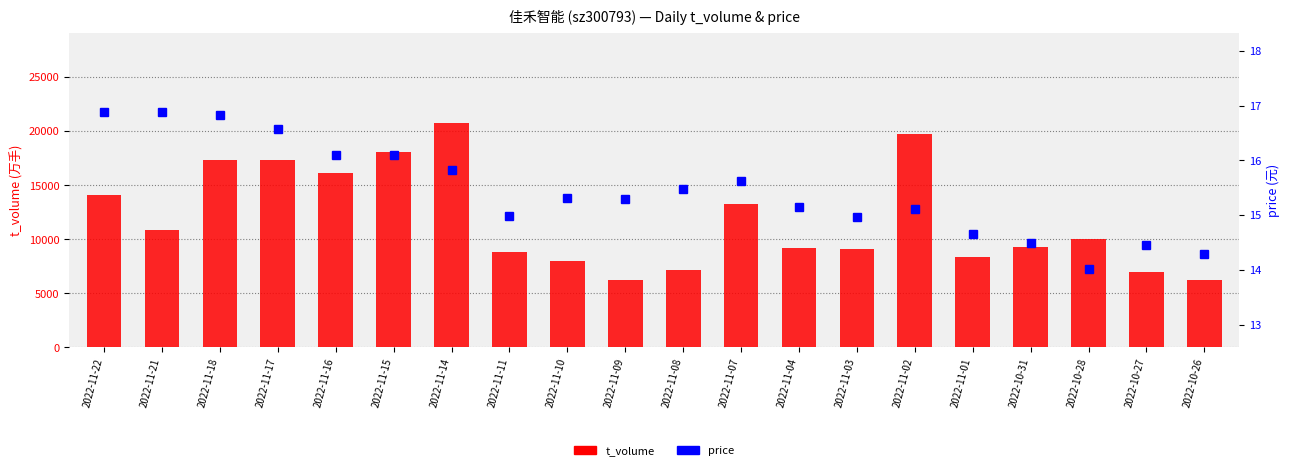

What is the label of the 14th bar from the left?

2022-11-03